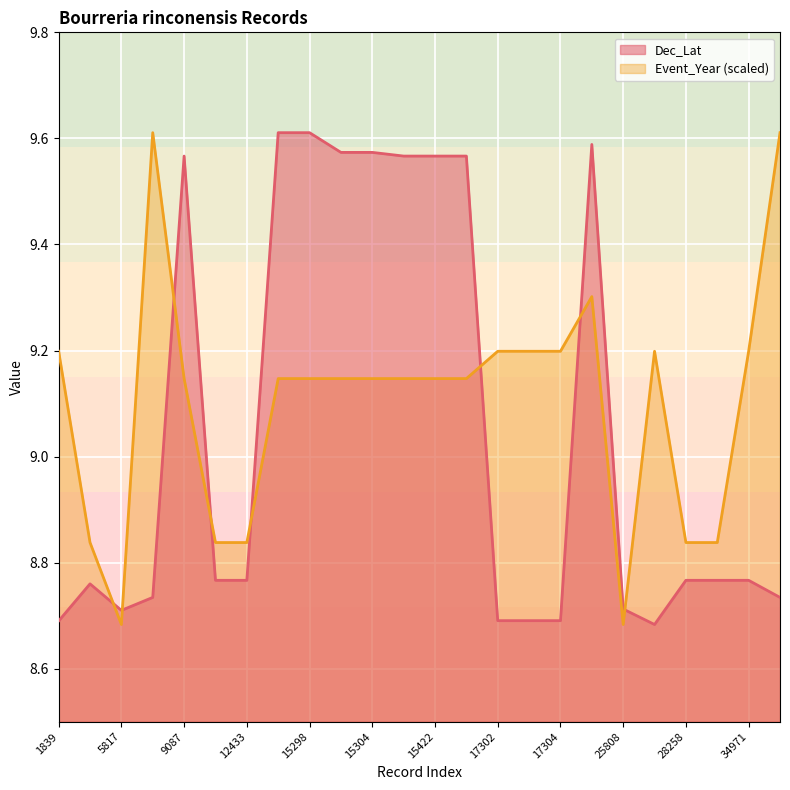

What value does the Dec_Lat series have at 17303?

8.7